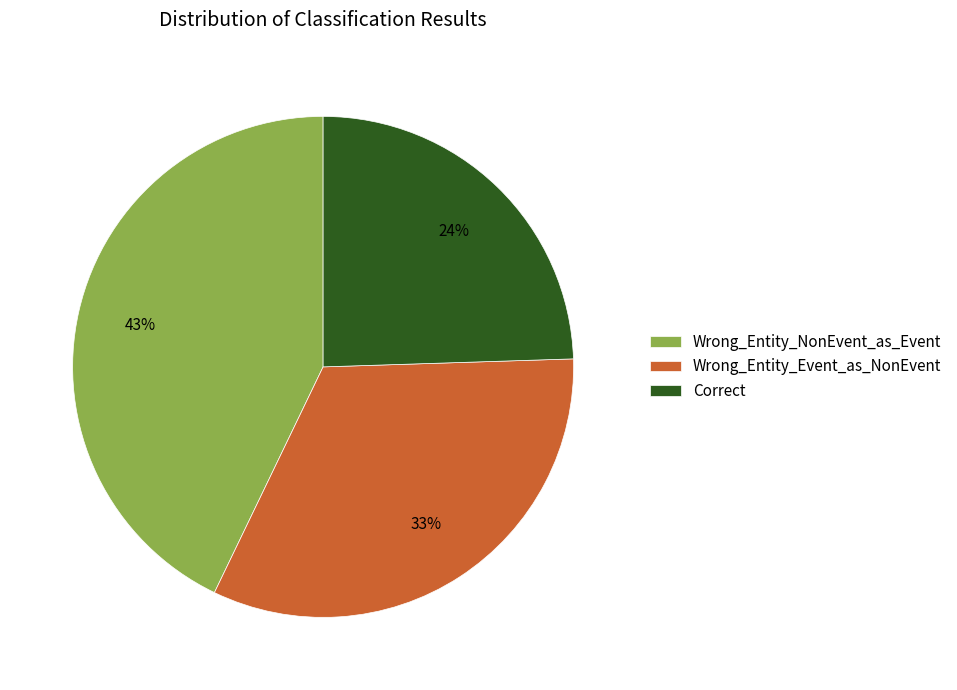

To the nearest percent, what is the combined percentage of Wrong_Entity_NonEvent_as_Event and Wrong_Entity_Event_as_NonEvent?

76%